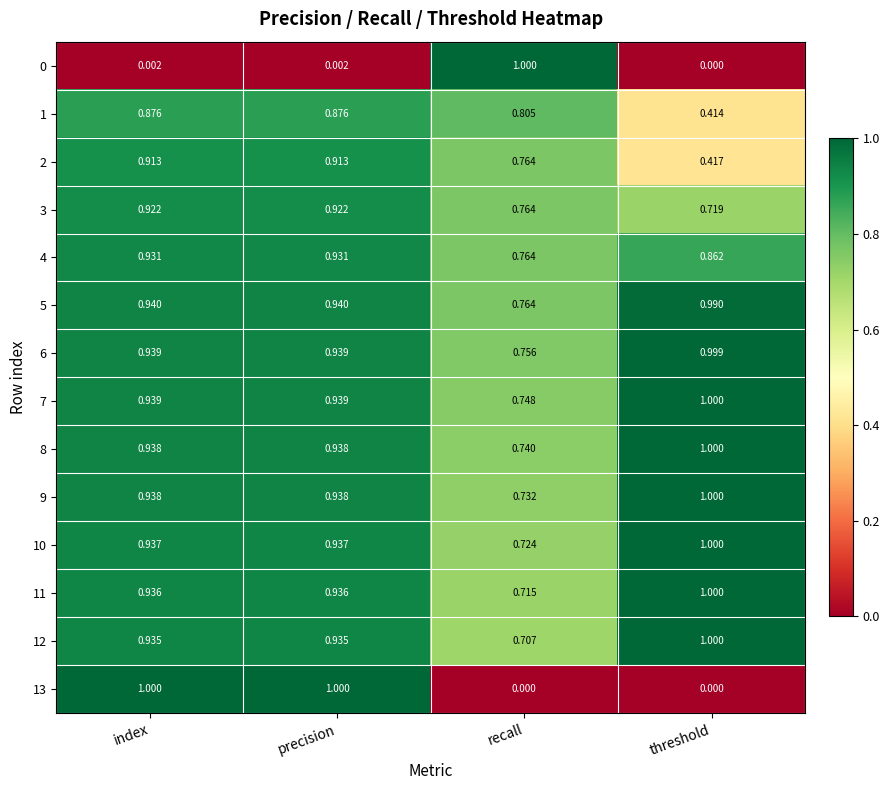

What is the total value across all series at precision?

12.1